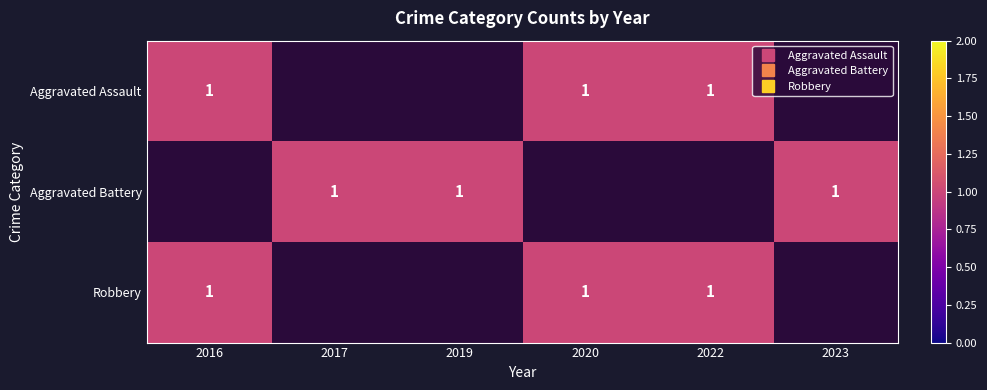

Reading left to right, list all the values displayed in this chart.

Aggravated Assault: 1	0	0	1	1	0
Aggravated Battery: 0	1	1	0	0	1
Robbery: 1	0	0	1	1	0